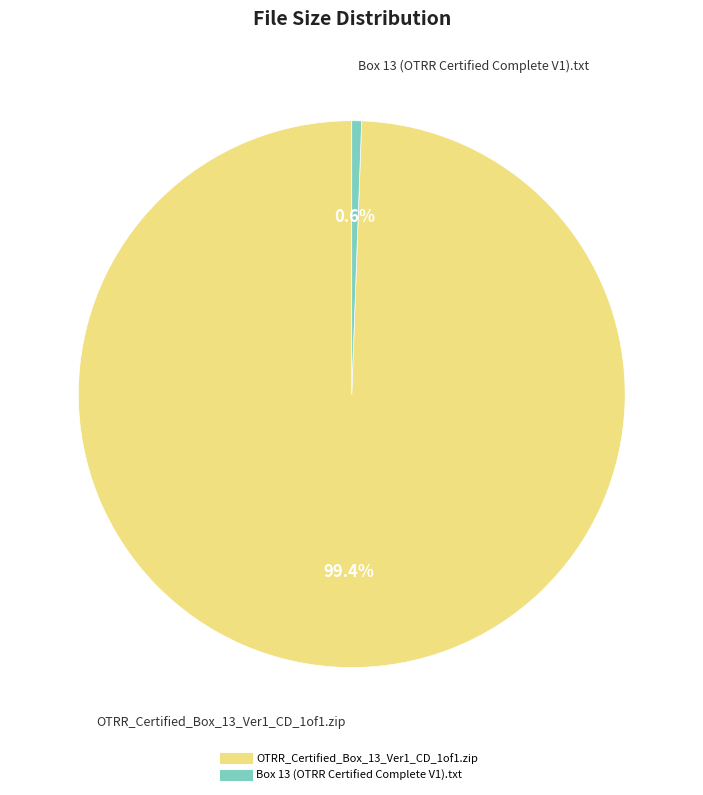

What is the majority slice?

OTRR_Certified_Box_13_Ver1_CD_1of1.zip